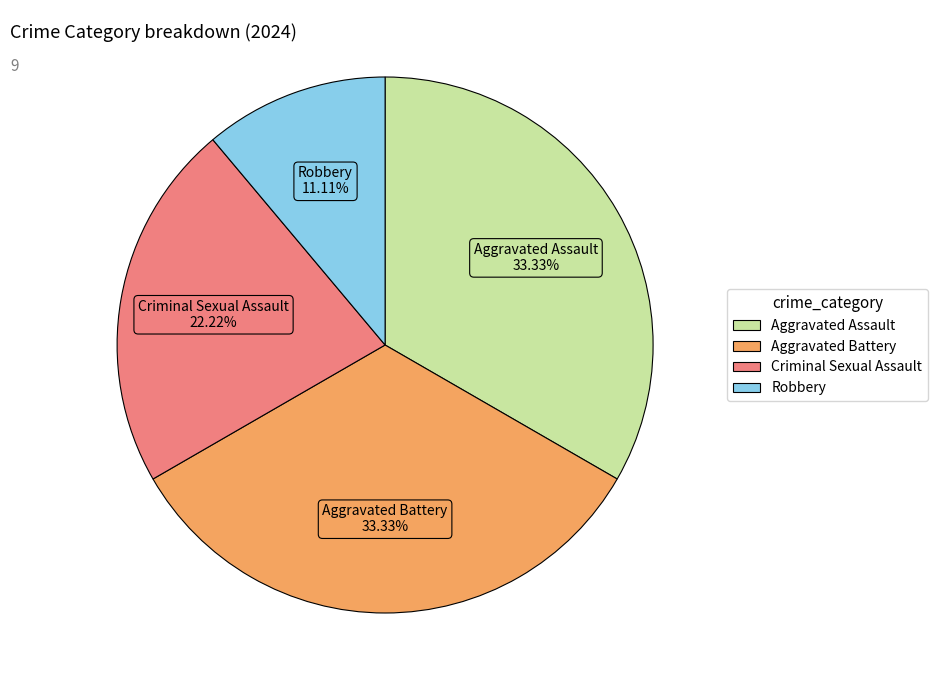

Does any single category account for the majority?

No